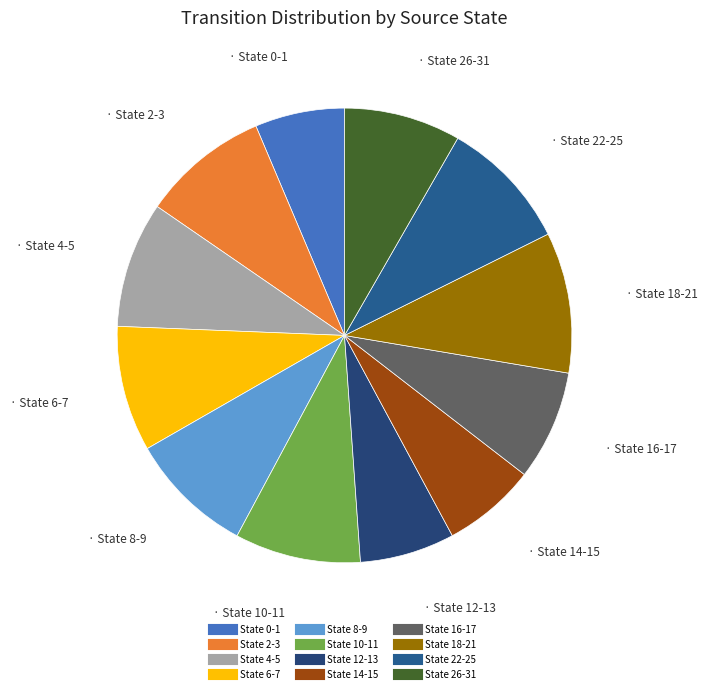

How many slices are in this pie chart?

12